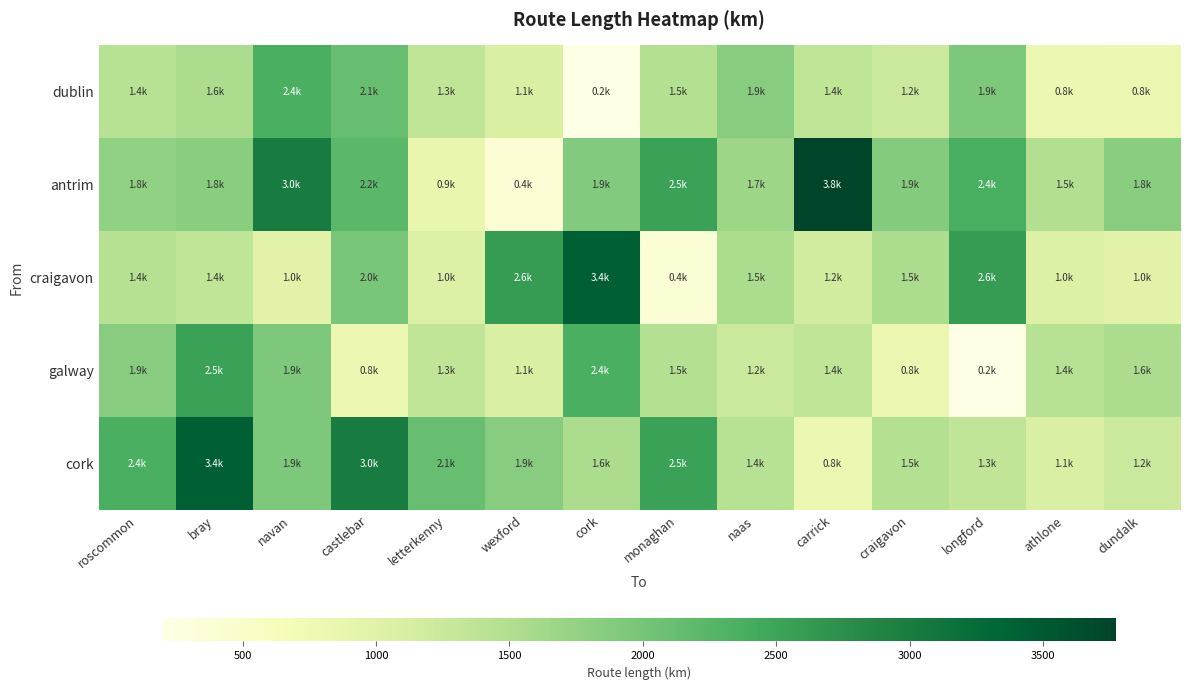

Which series changed the most between cork and longford?

galway